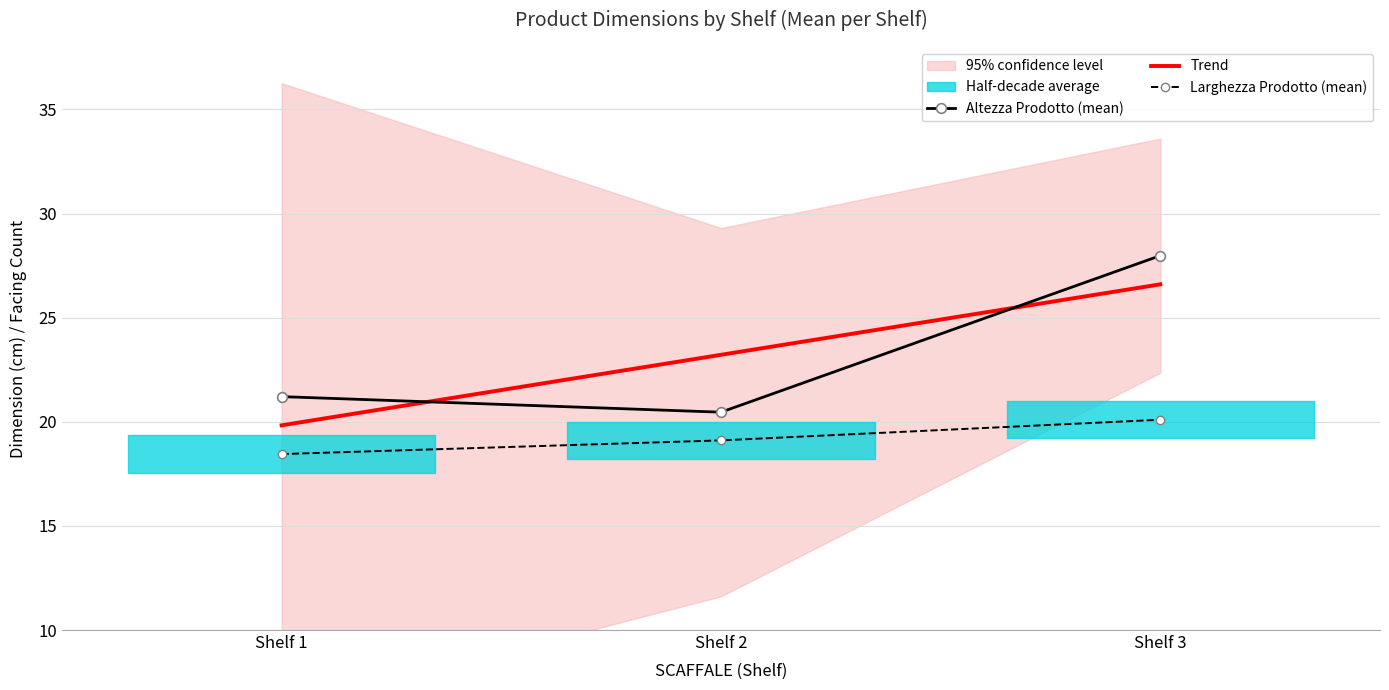

What is the difference between the Trend values at Shelf 3 and Shelf 2?

3.4